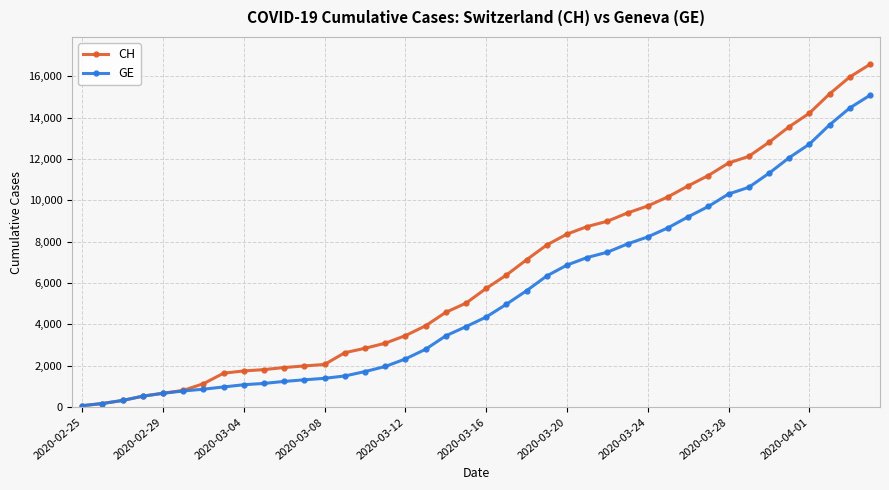

List the series in order of their overall mean, lowest first.

GE, CH